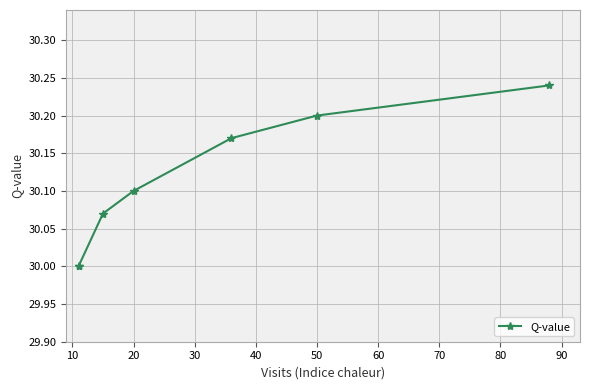

Read the value at 60.

30.2